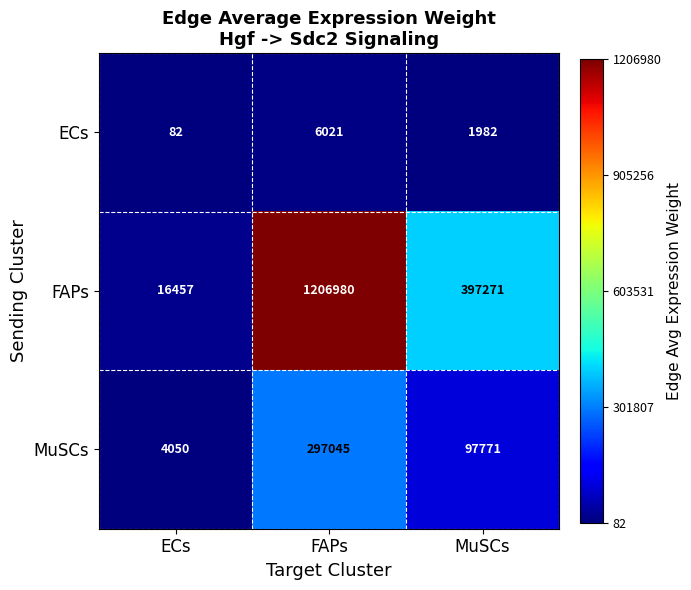

Which series has the largest total across all categories?

FAPs